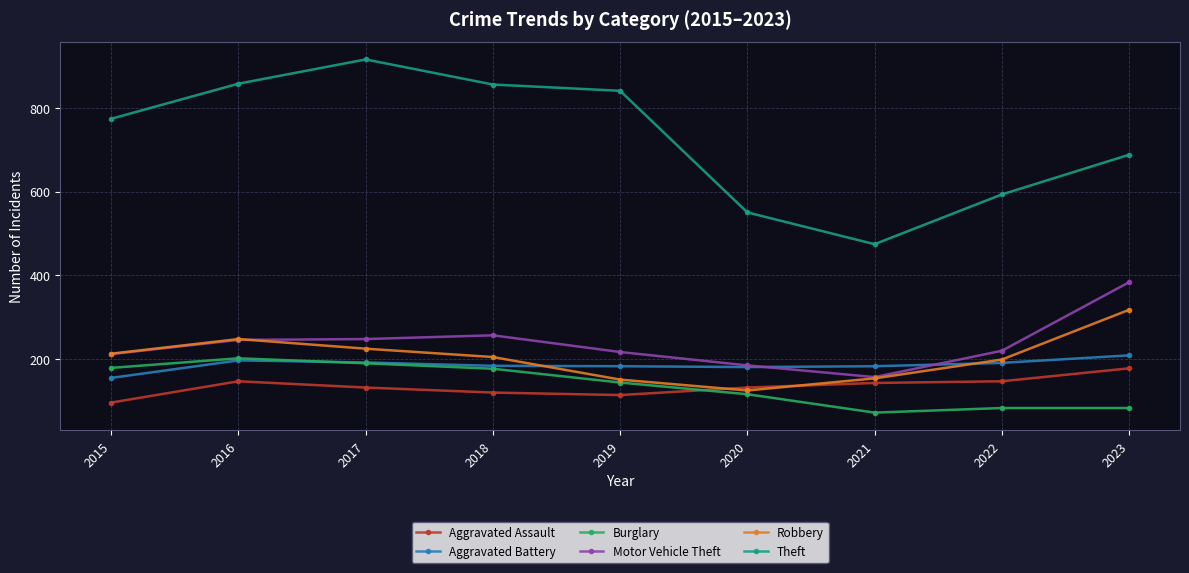

True or false: Burglary and Motor Vehicle Theft intersect in this chart.

False